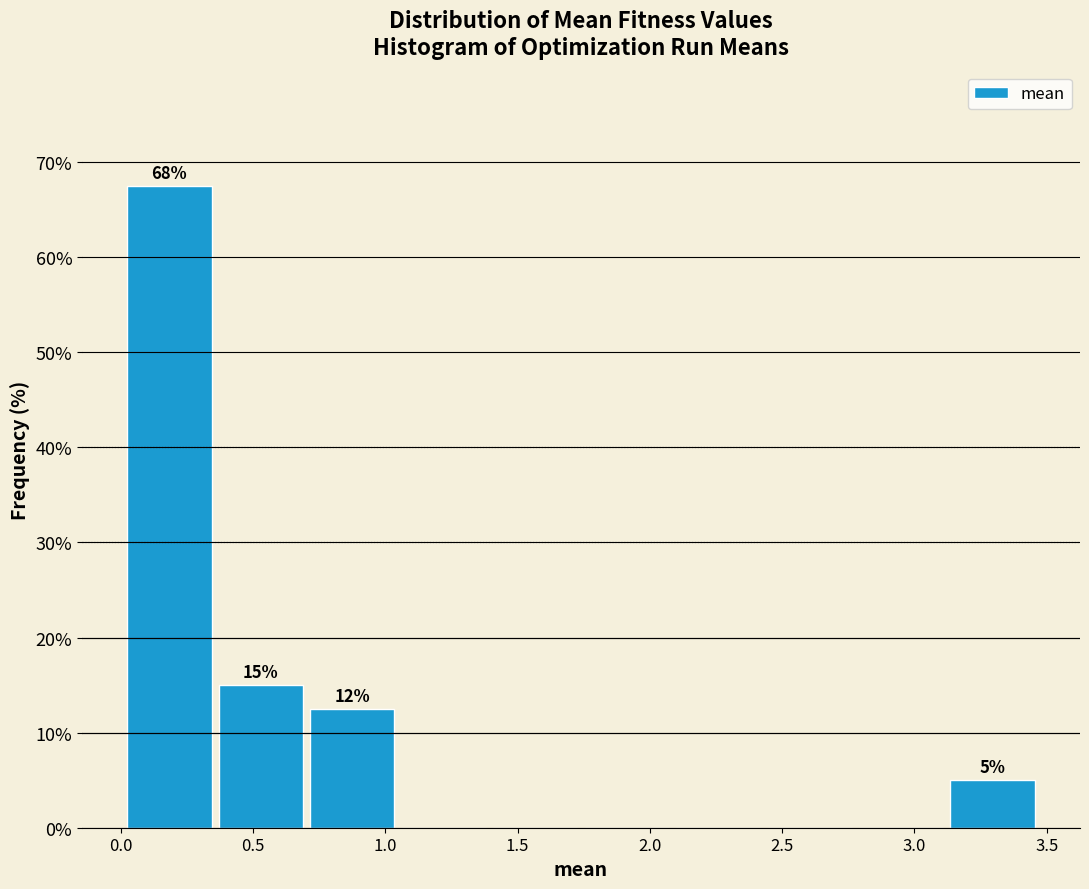

Over which range of the x-axis is the bar tallest?

0.00 to 0.35